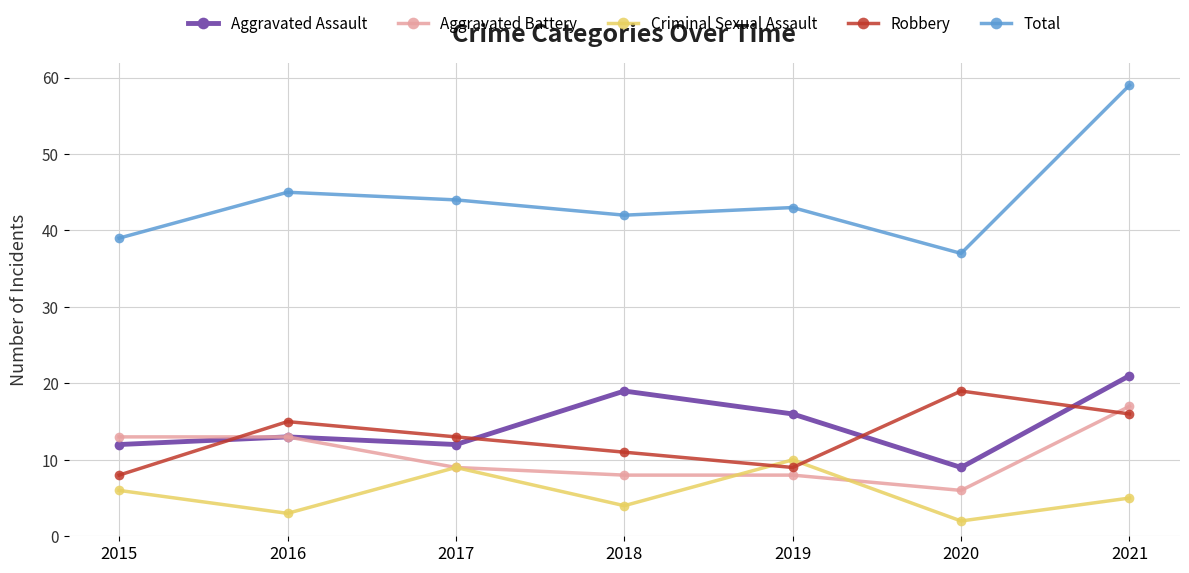

Rank the series by their maximum value, from highest to lowest.

Total, Aggravated Assault, Robbery, Aggravated Battery, Criminal Sexual Assault